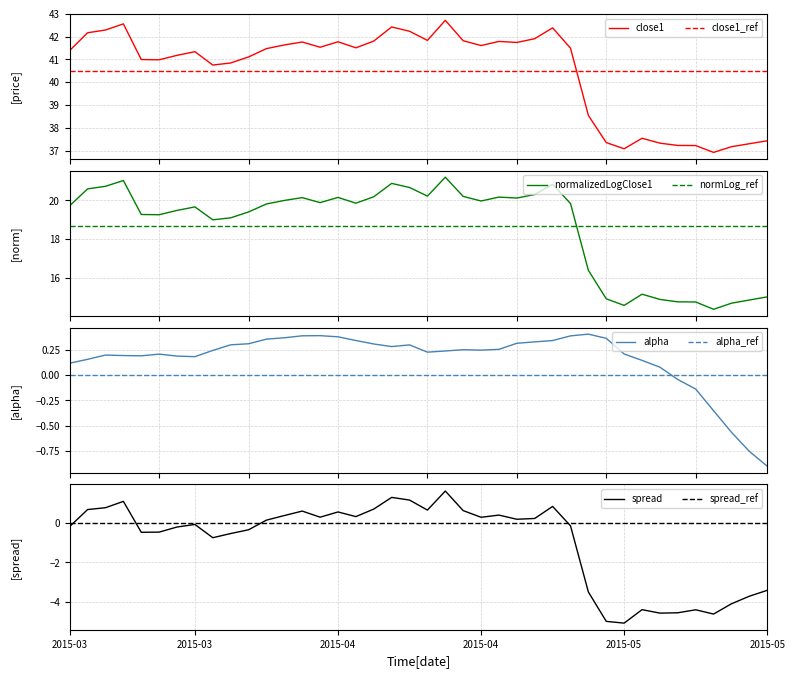

Where is normalizedLogClose1 nearest to the value 17?

29